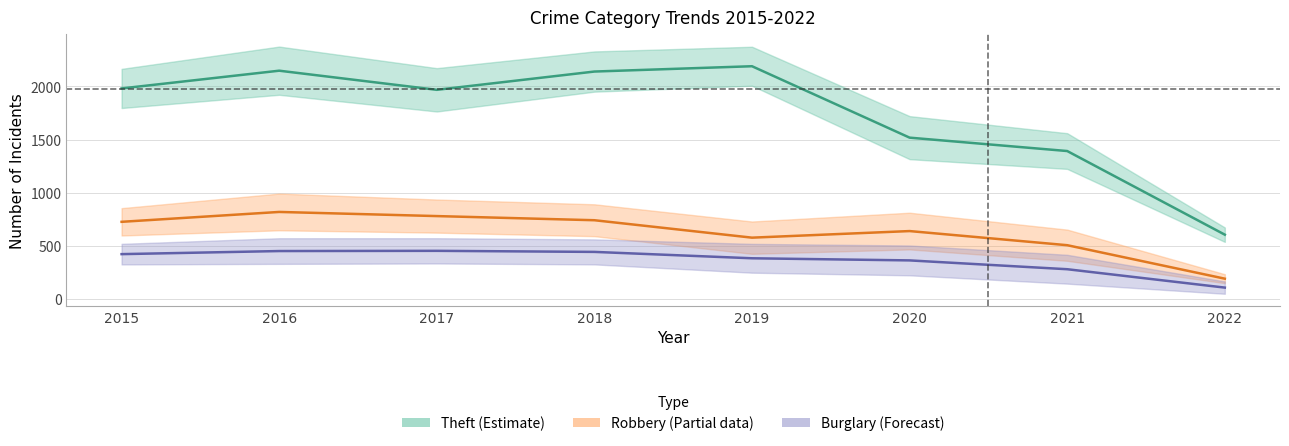

What is the minimum value for Robbery (Partial)?

191